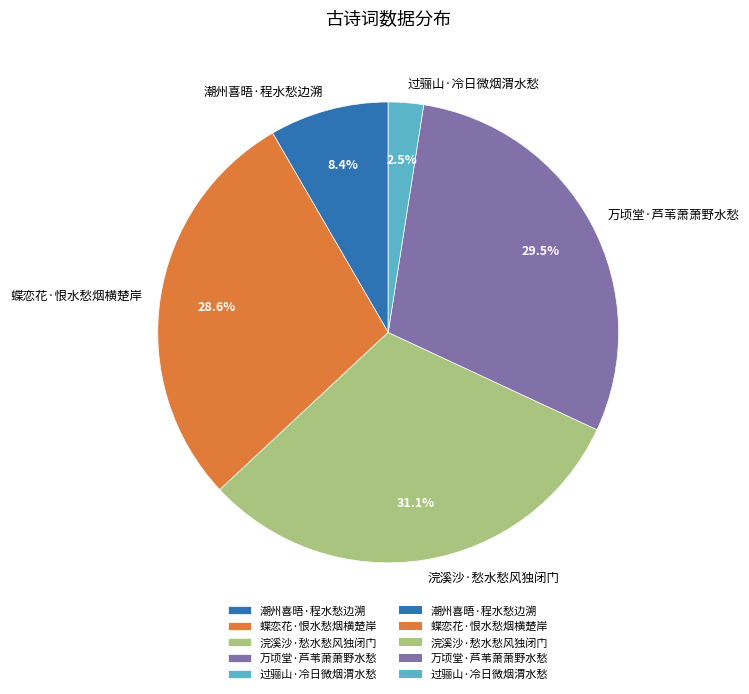

To the nearest percent, what portion does 蝶恋花·恨水愁烟横楚岸 represent?

29%